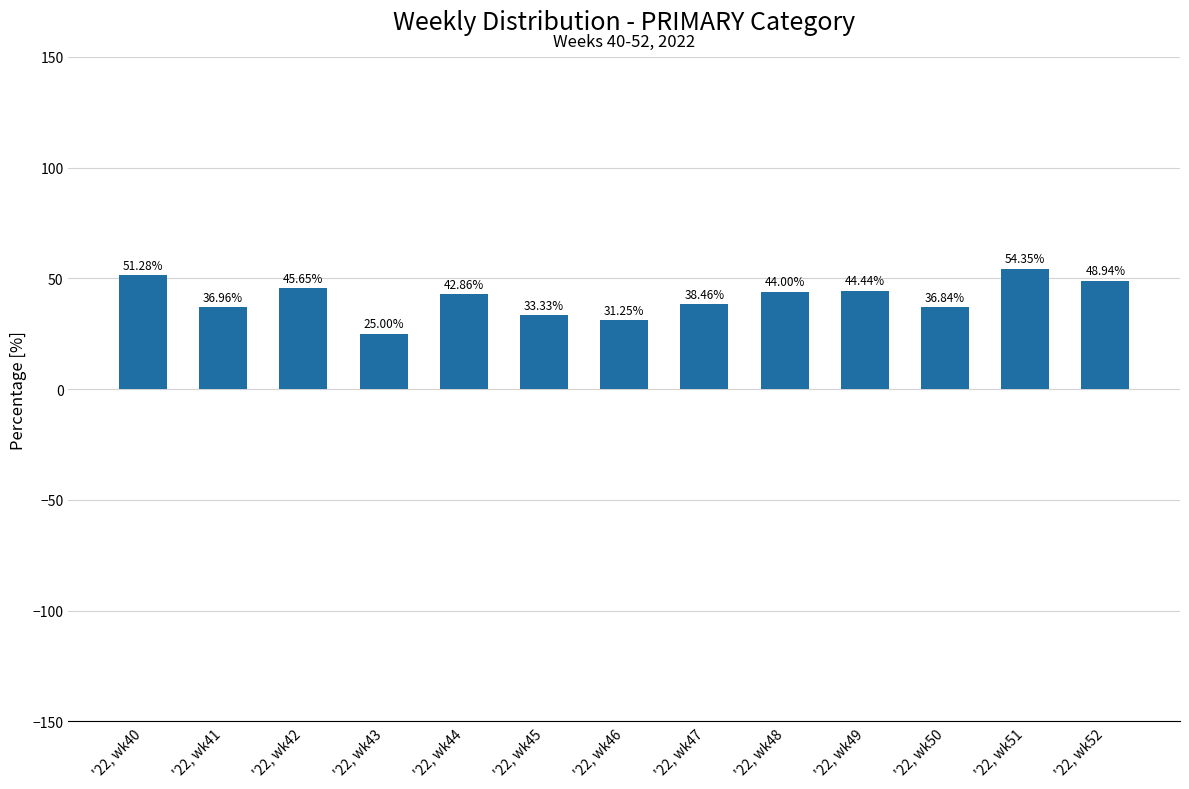

The value at '22, wk44 is 60.6. True or false?

False